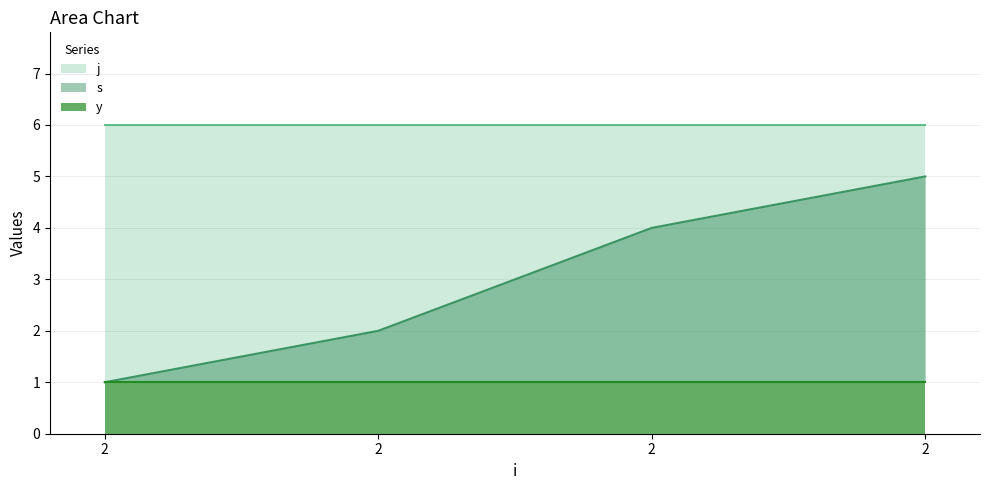

What is the sum of the s values at 2 and 2?

9